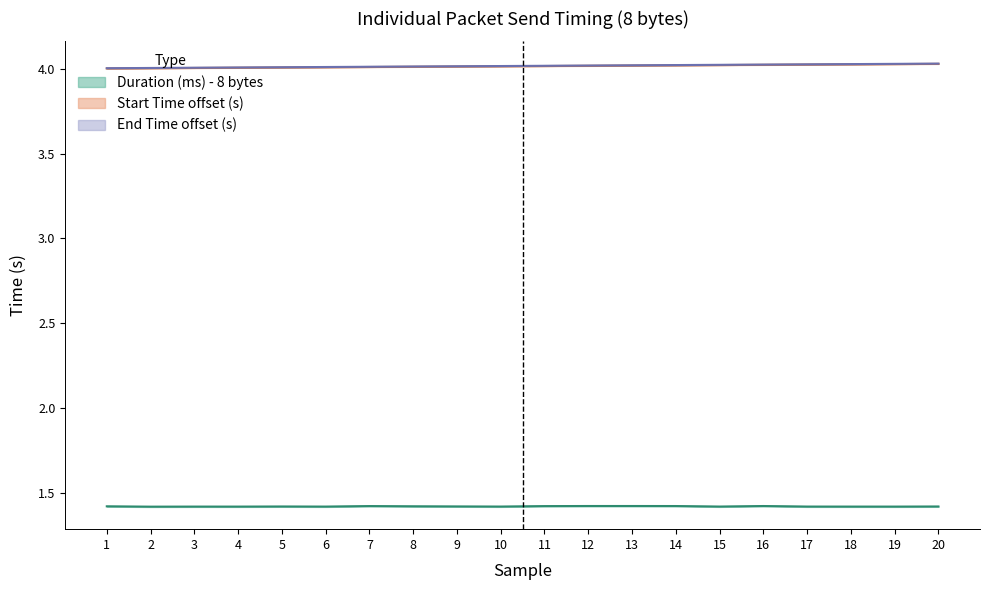

True or false: End Time offset (s) has more than 1 interior local peaks.

False